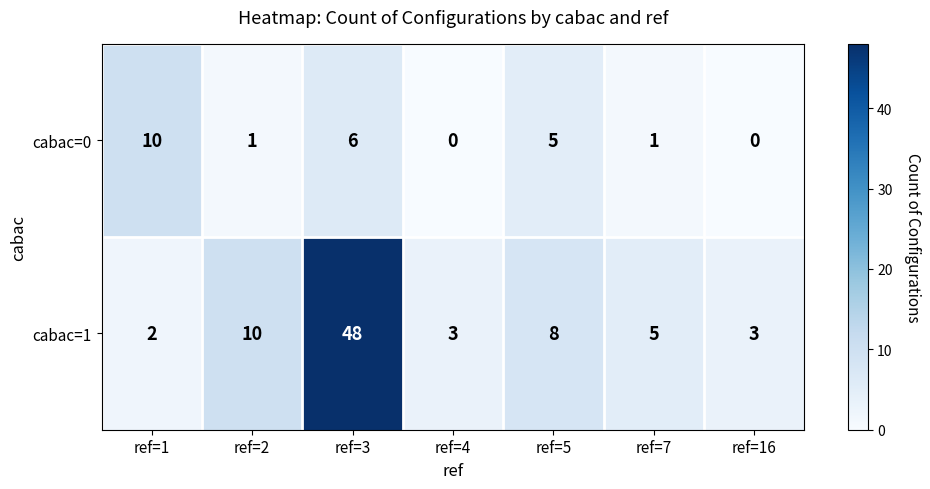

Count the number of categories in the chart.

7